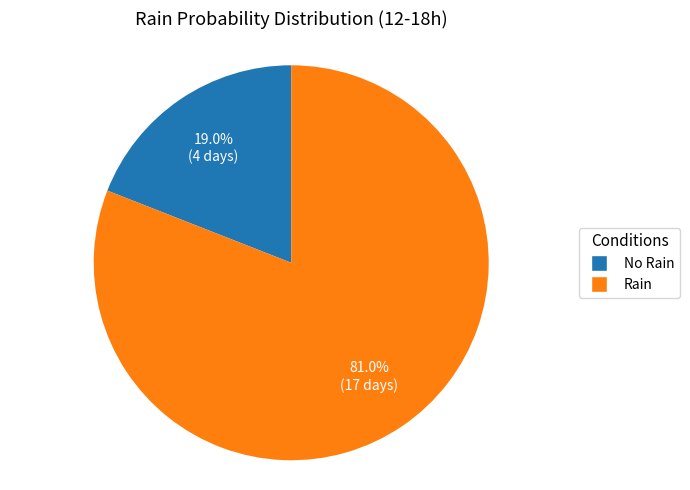

Approximately how many times larger is the value at Rain compared to No Rain?

4.3